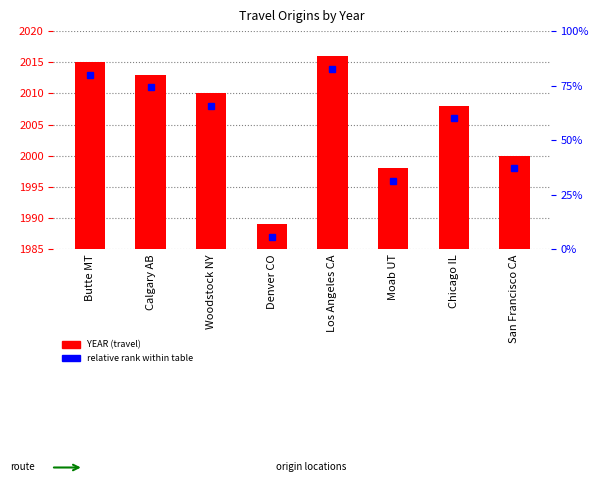

List the labels in order of value, smallest first.

Denver CO, Moab UT, San Francisco CA, Chicago IL, Woodstock NY, Calgary AB, Butte MT, Los Angeles CA